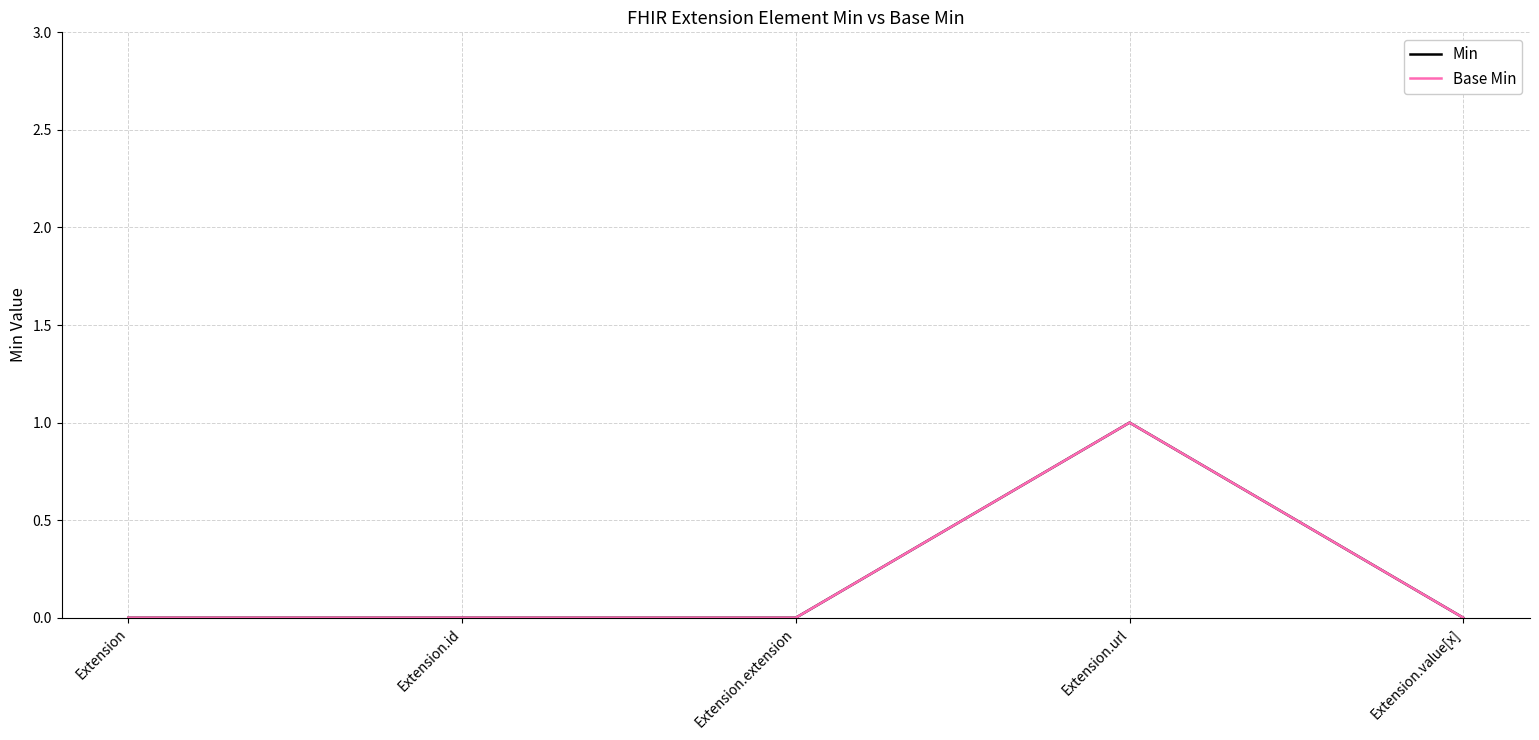

True or false: Min and Base Min cross at least once.

False